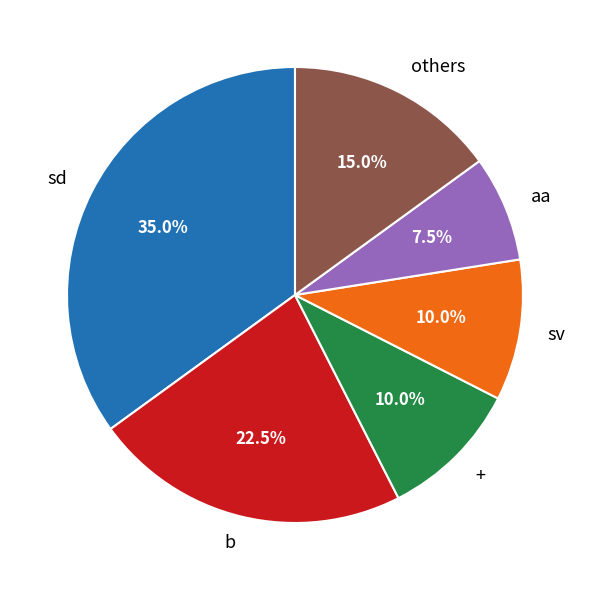

Between aa and sd, which is larger?

sd